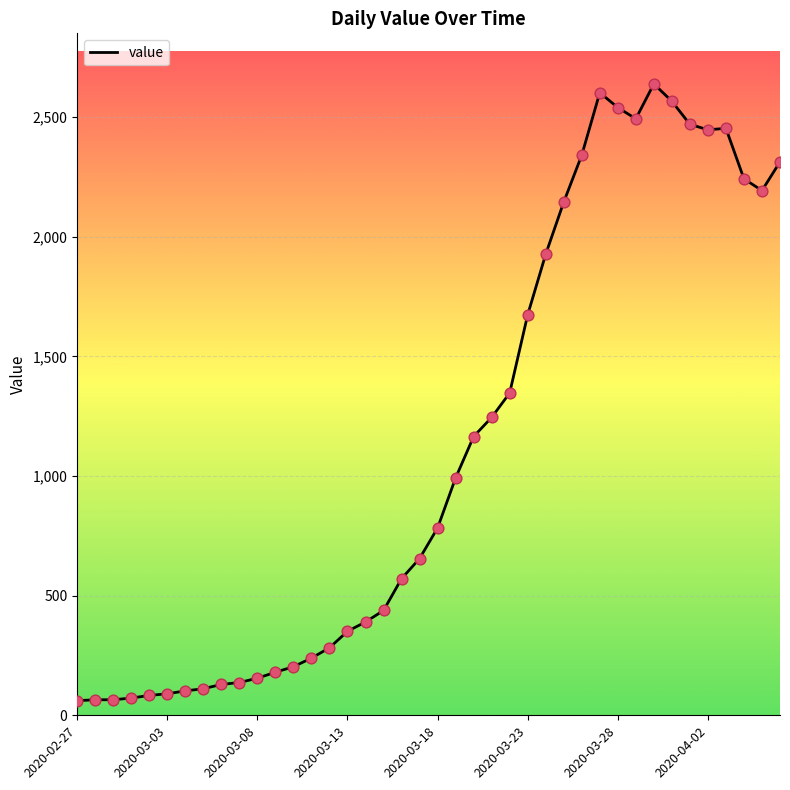

What is the smallest value displayed?

61